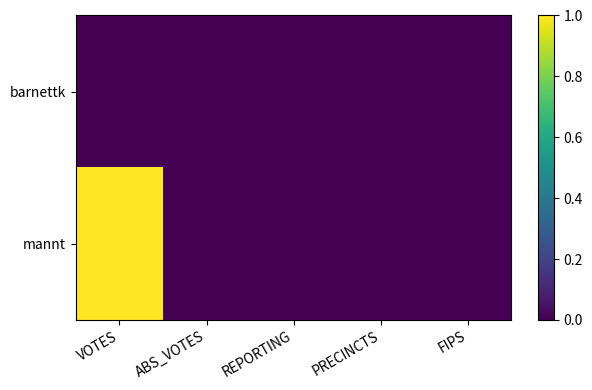

List the series in order of their peak value, highest first.

mannt, barnettk